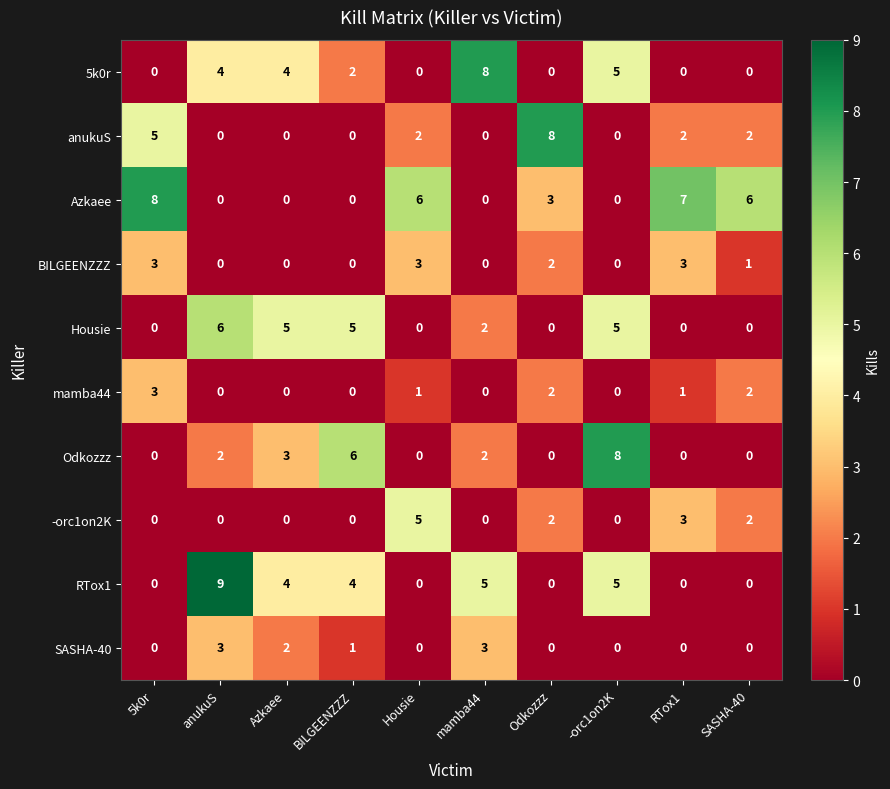

At how many categories does at least one series exceed 3?

10